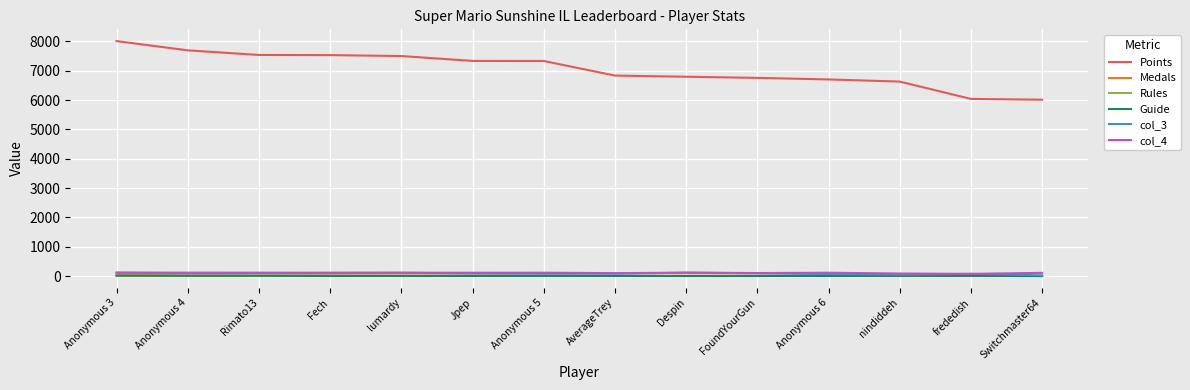

The value of Points at lumardy is 4062. True or false?

False